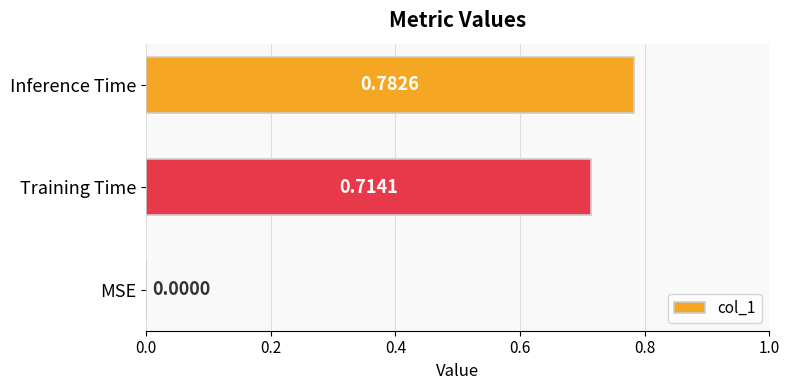

Between Training Time and Inference Time, which is larger?

Inference Time